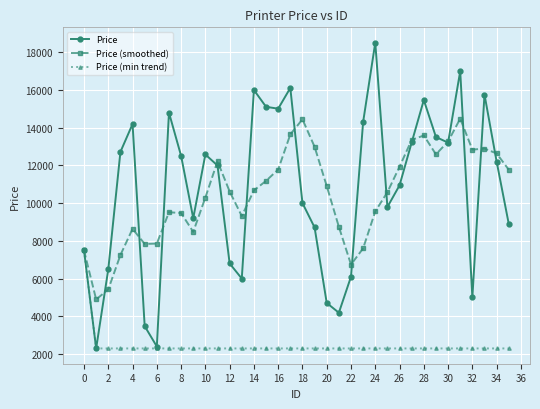

What is the sum of all Price (smoothed) values?

377336.8